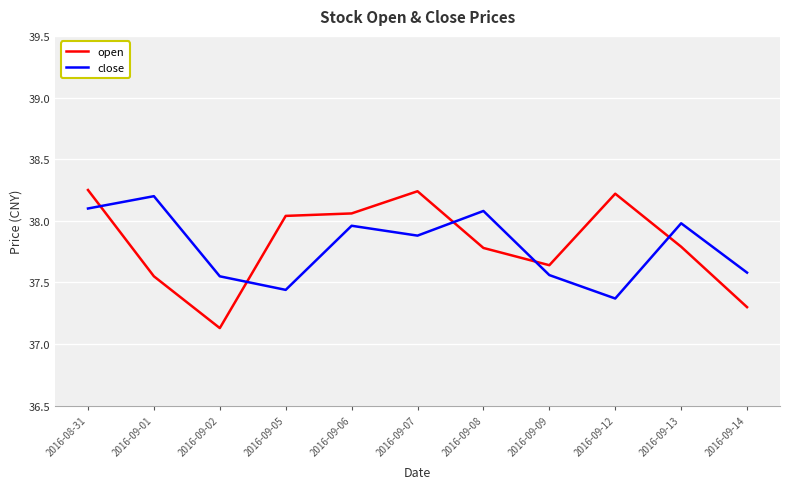

Which series changed the most between 2016-09-05 and 2016-09-07?

close